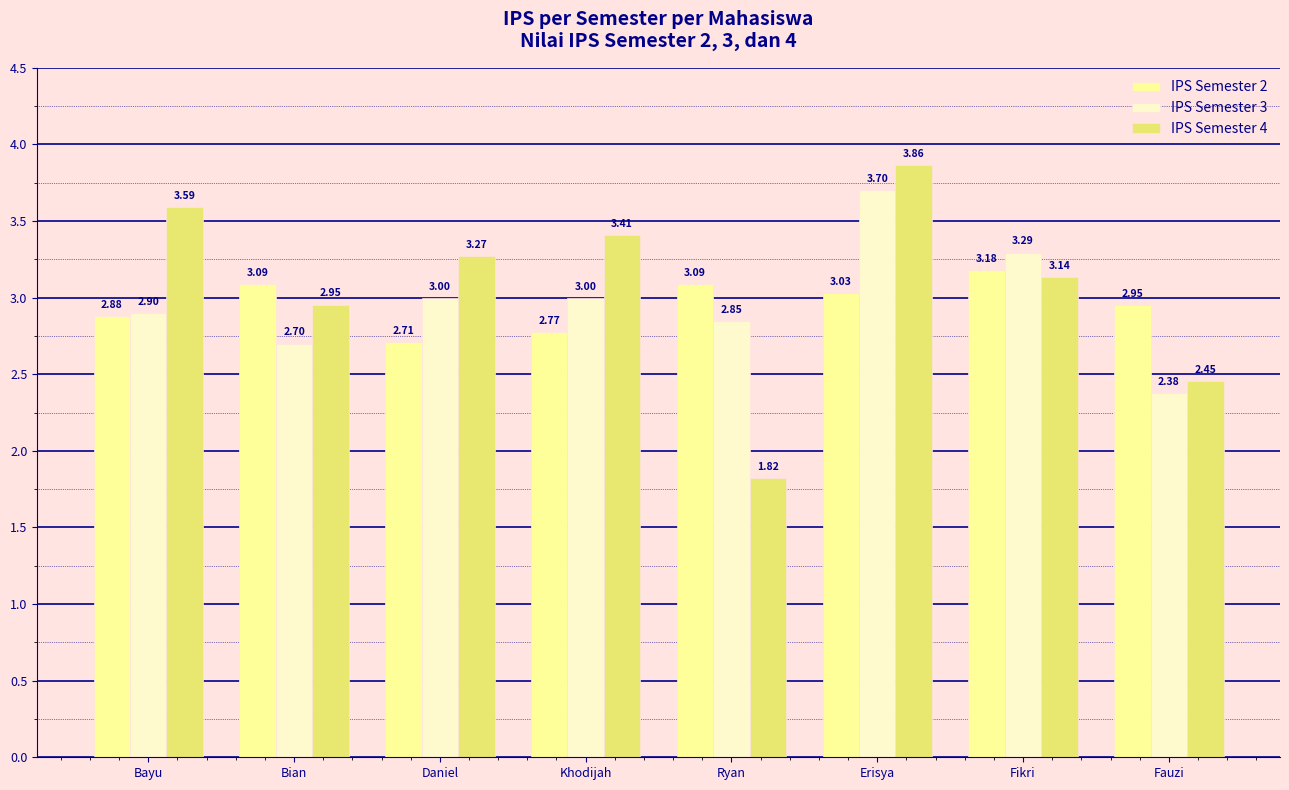

Which category has the highest value in the IPS Semester 4 series?

Erisya